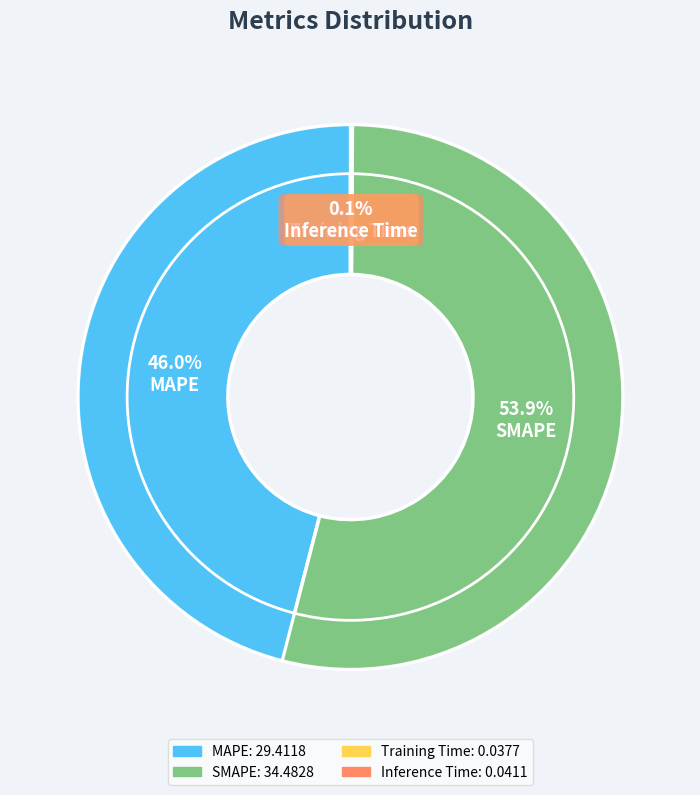

To the nearest percent, what percentage of the pie is MAPE?

46%